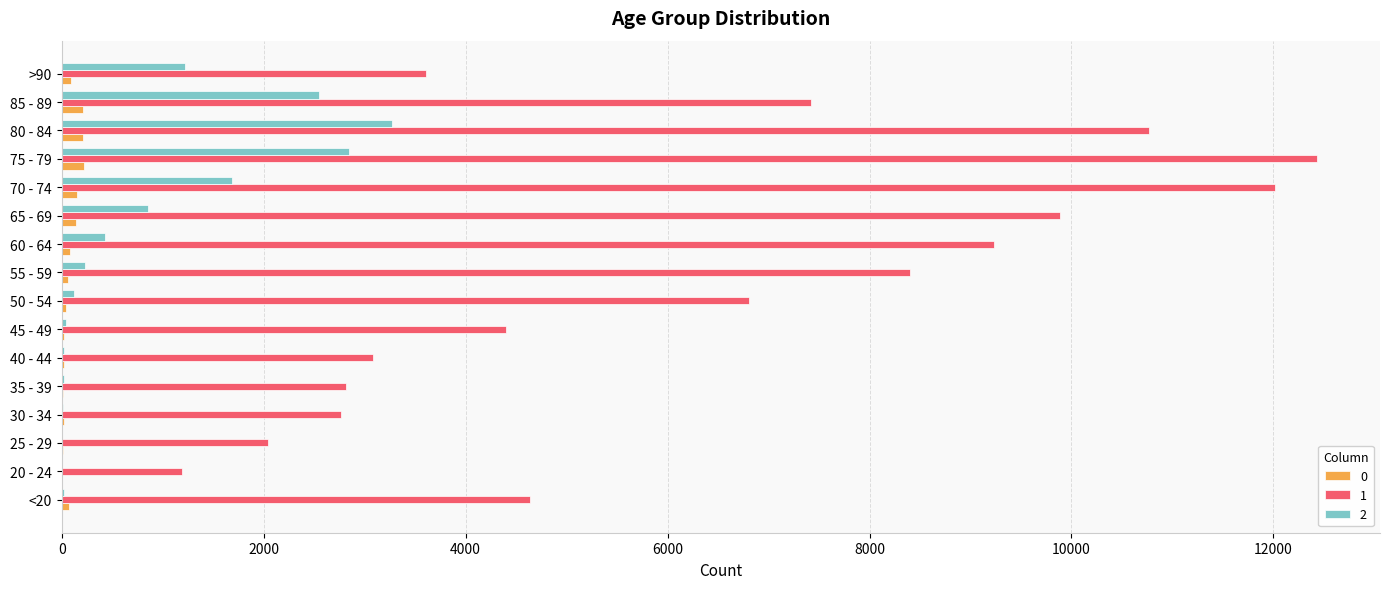

What is the spread (max minus min) of values at 75 - 79?

12214